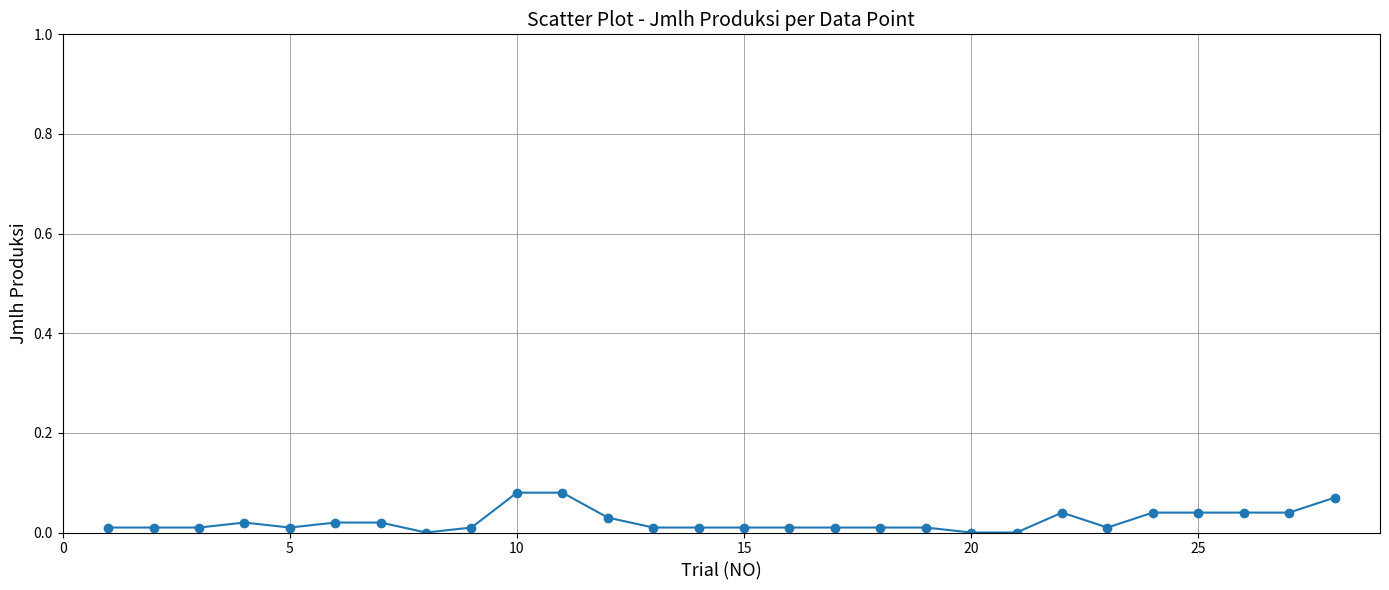

True or false: the data has more than 1 interior local peaks.

True